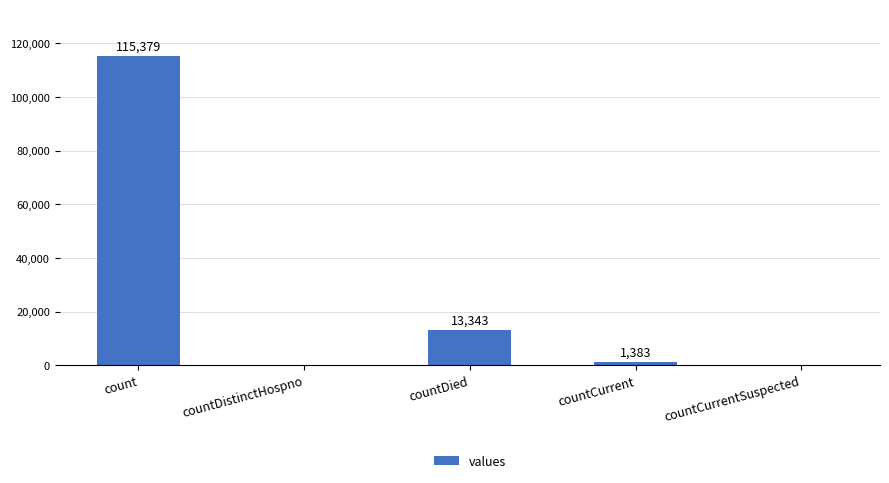

The chart shows a value of 1383 at countCurrent. True or false?

True